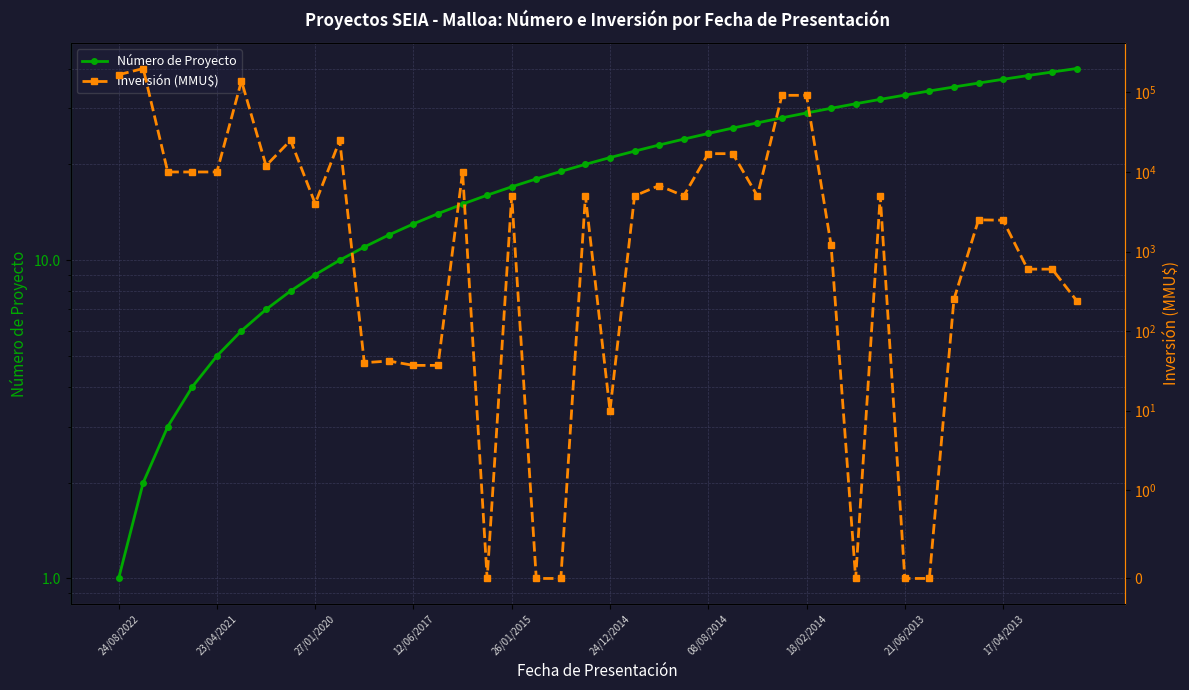

How many times do Número de Proyecto and Inversión (MMU$) cross each other?

10